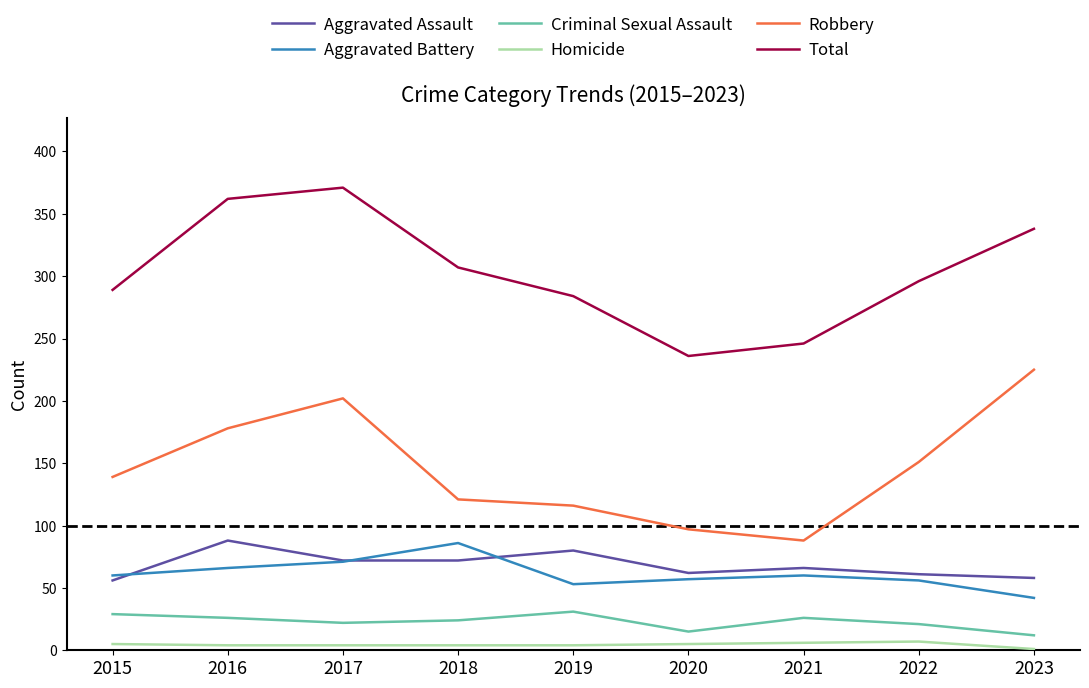

What are all the series names shown in the legend?

Aggravated Assault, Aggravated Battery, Criminal Sexual Assault, Homicide, Robbery, Total